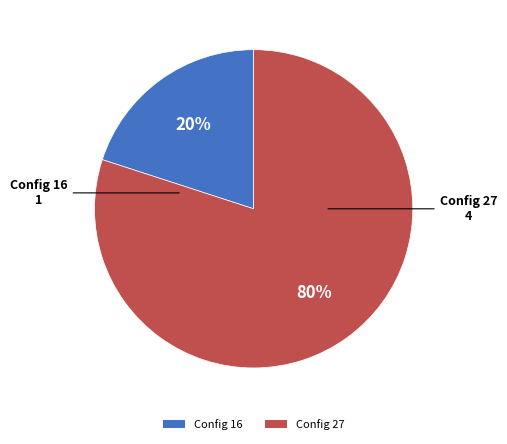

Is the sum of Config 27 and Config 16 greater than half?

Yes